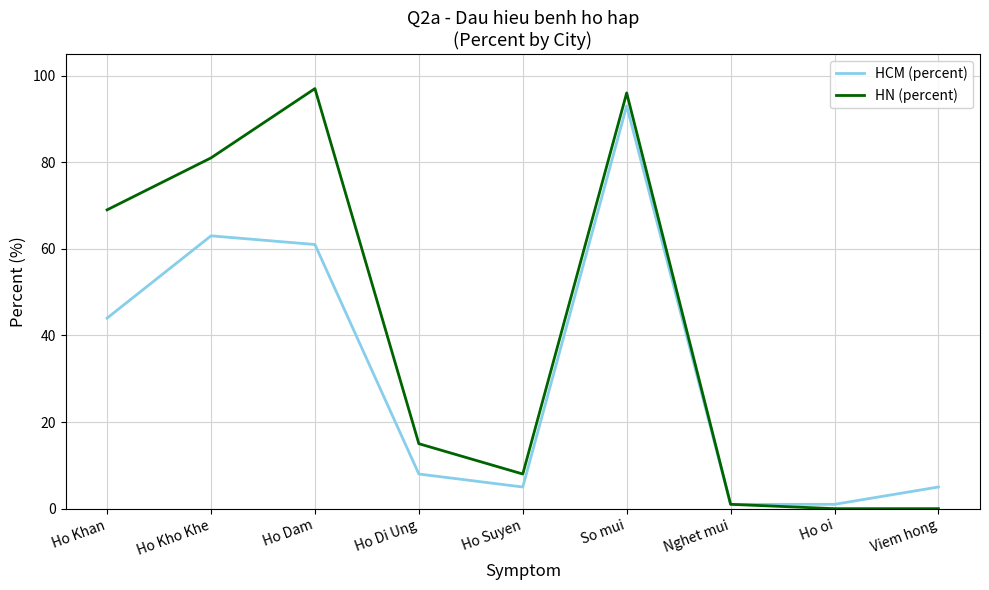

At which label is HN (percent) closest to 48?

Ho Khan